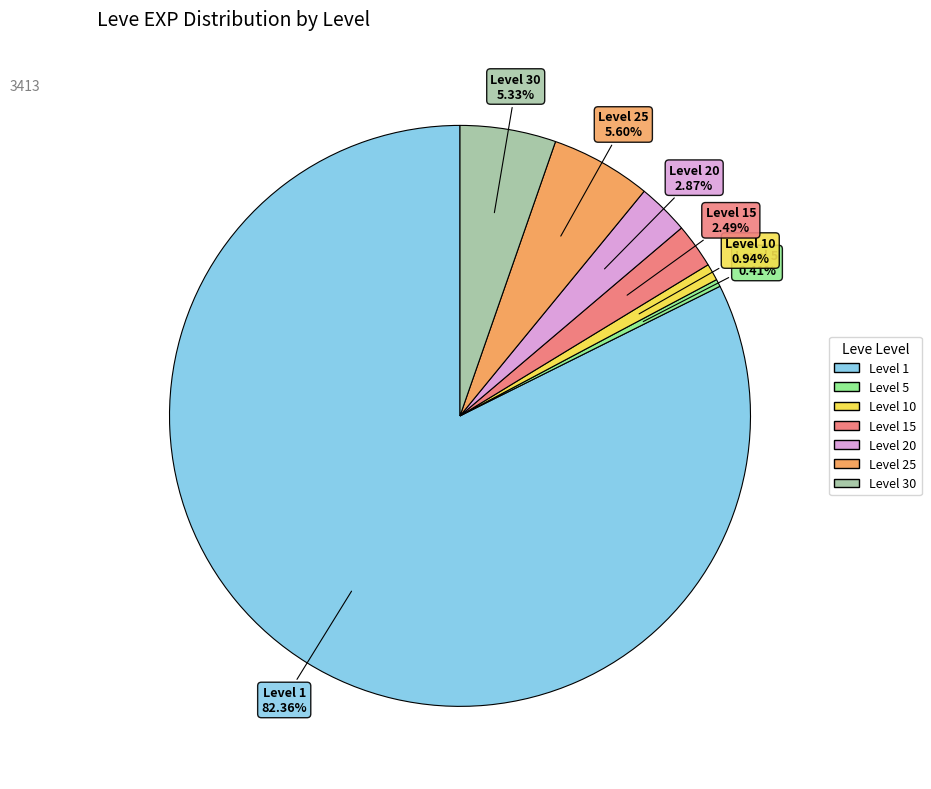

To the nearest percent, what is the difference between the largest and smallest slice percentages?

82%